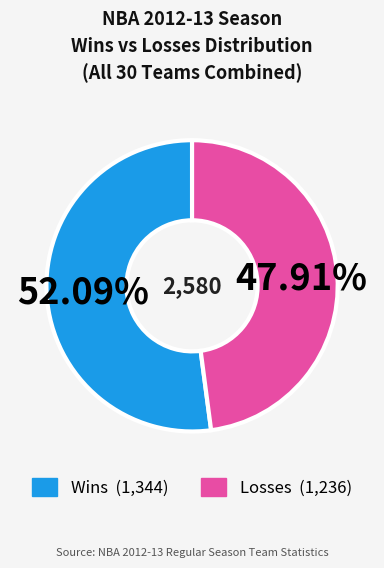

Is there a majority slice in this chart?

Yes